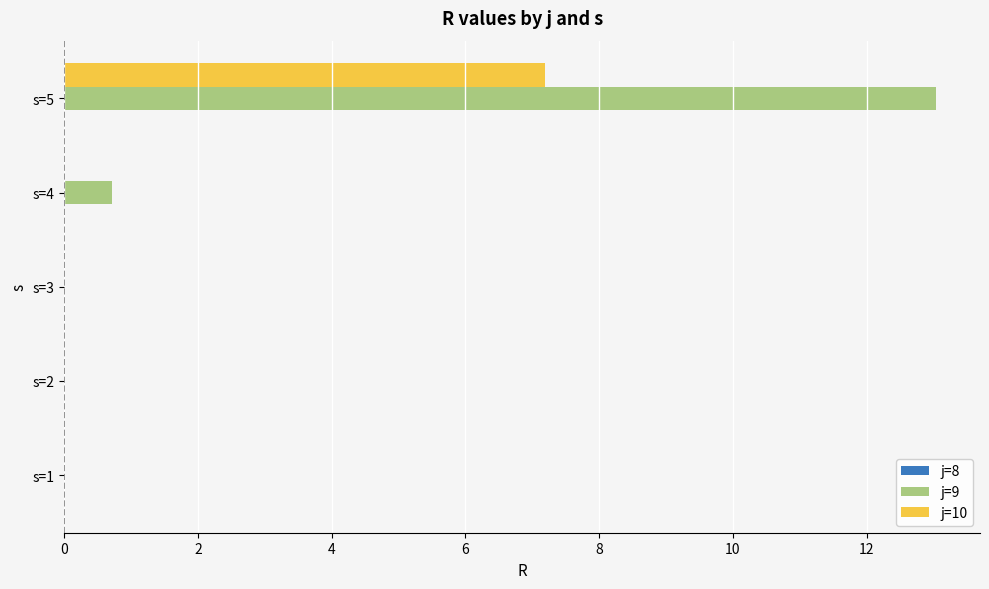

The j=10 series shows 7.2 at s=5. True or false?

True